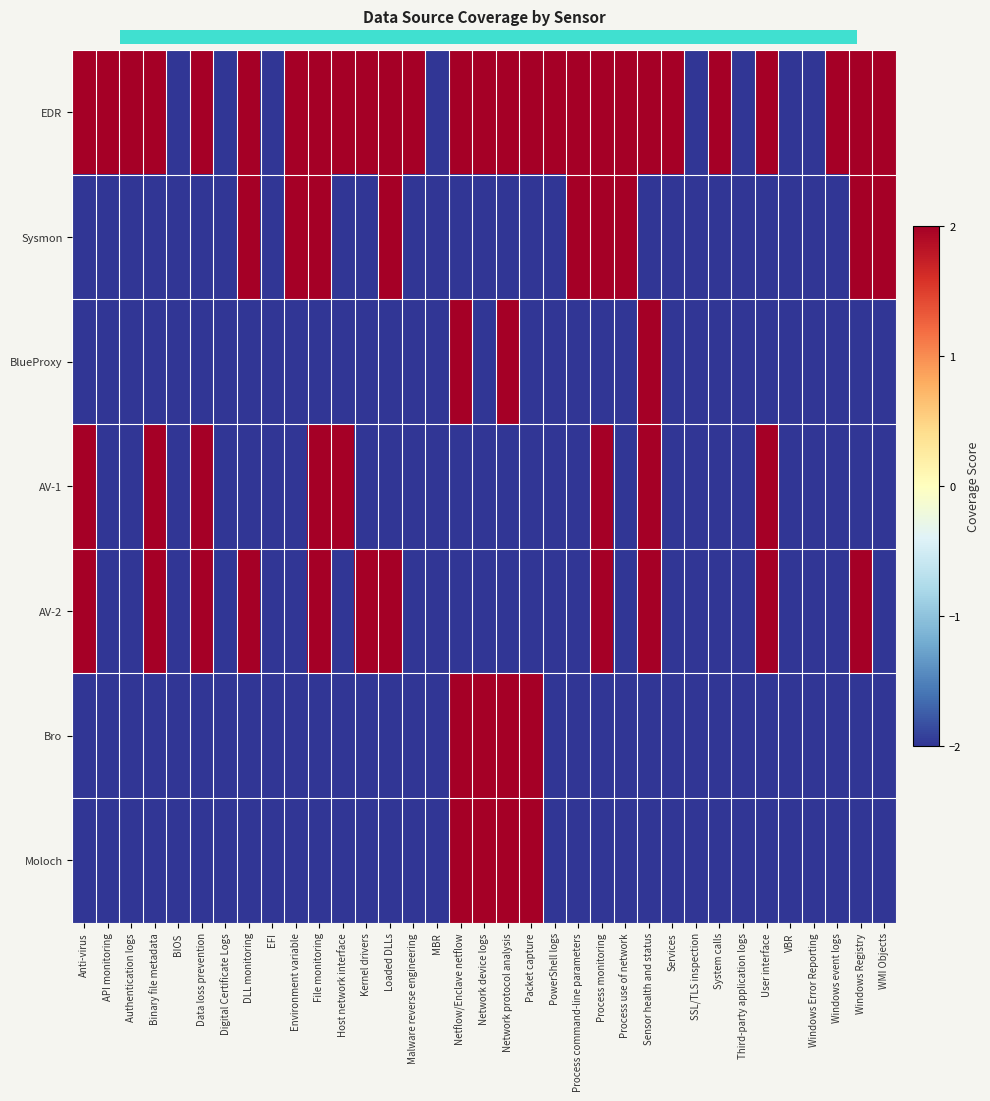

At which category does the chart reach its peak across all series?

DLL monitoring